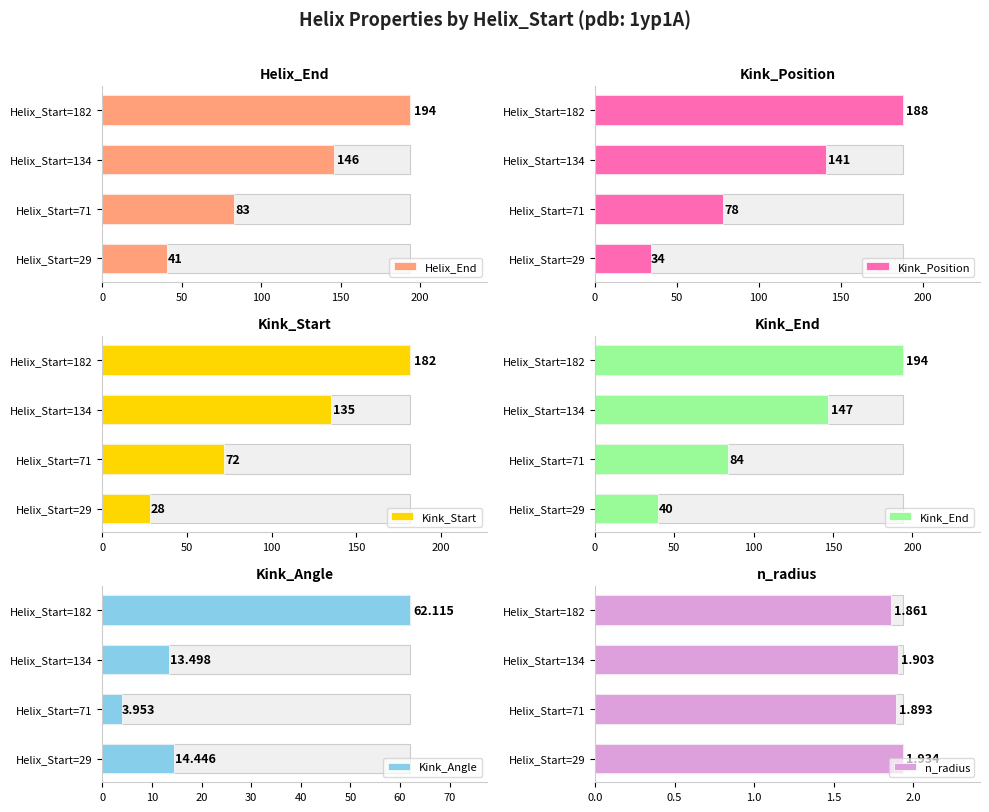

What is the value of the Kink_Position bar at the 4th from the left?

188.0